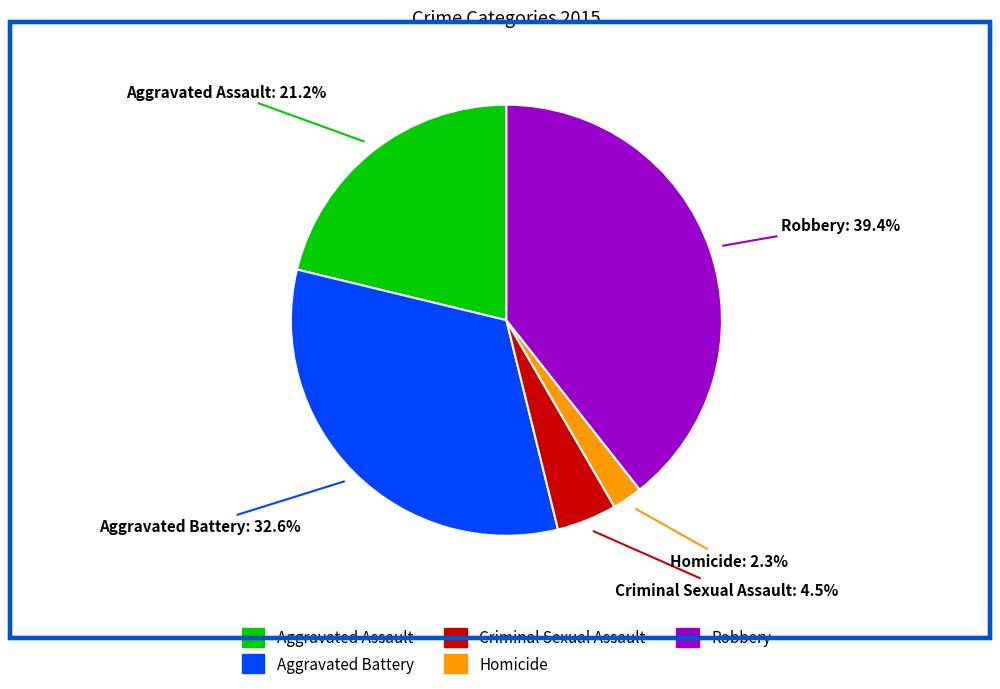

To the nearest percent, what is the difference between the Aggravated Battery and Robbery slice percentages?

7%